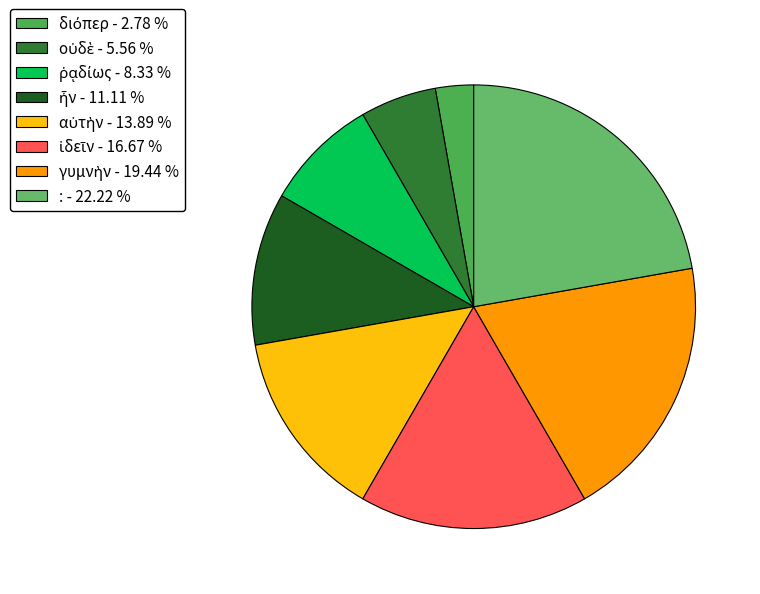

Does ῥᾳδίως represent more than half of the total?

No